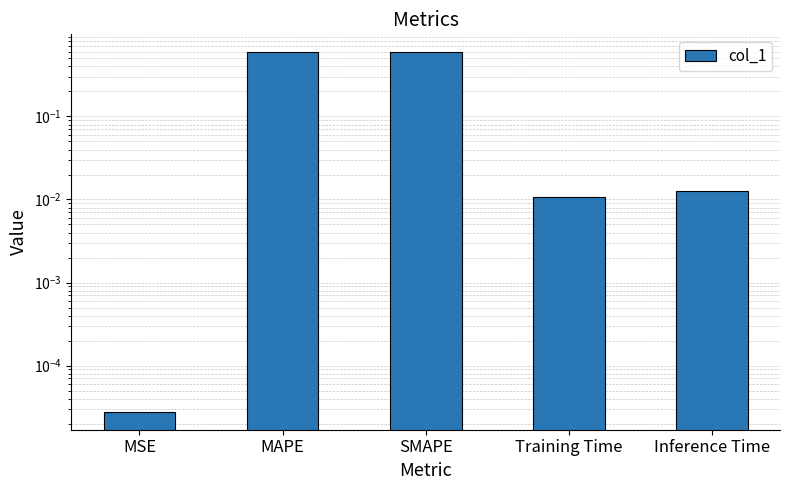

What is the difference between the values at Training Time and SMAPE?

0.6